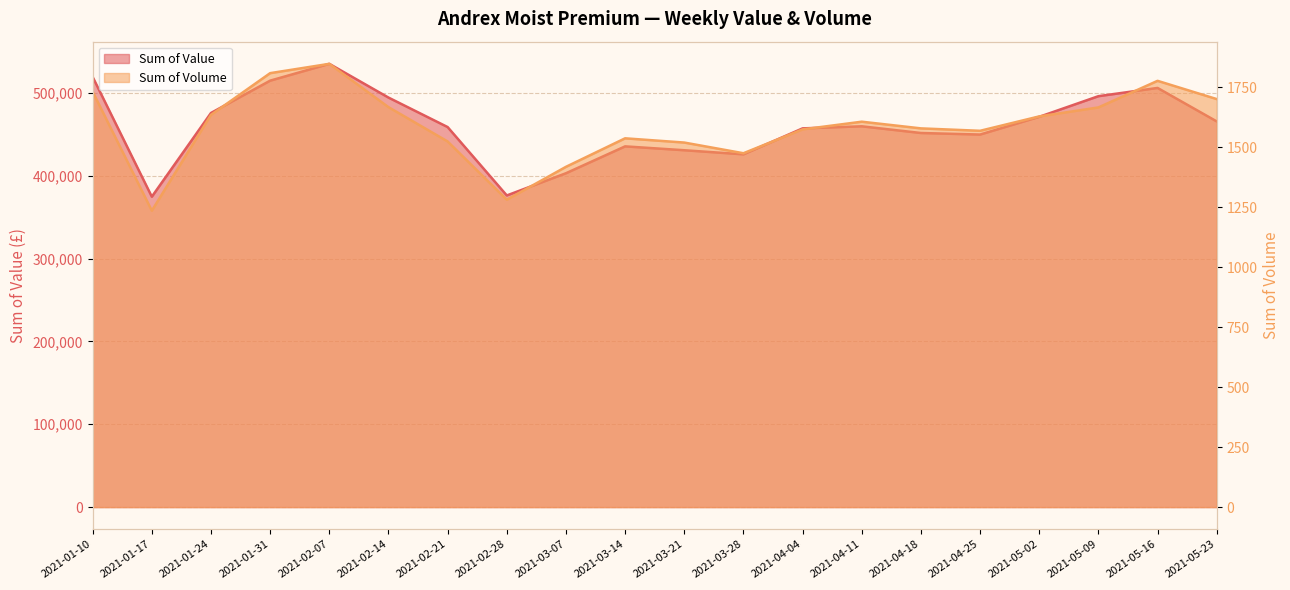

Which series has the largest range (max minus min)?

Sum of Value